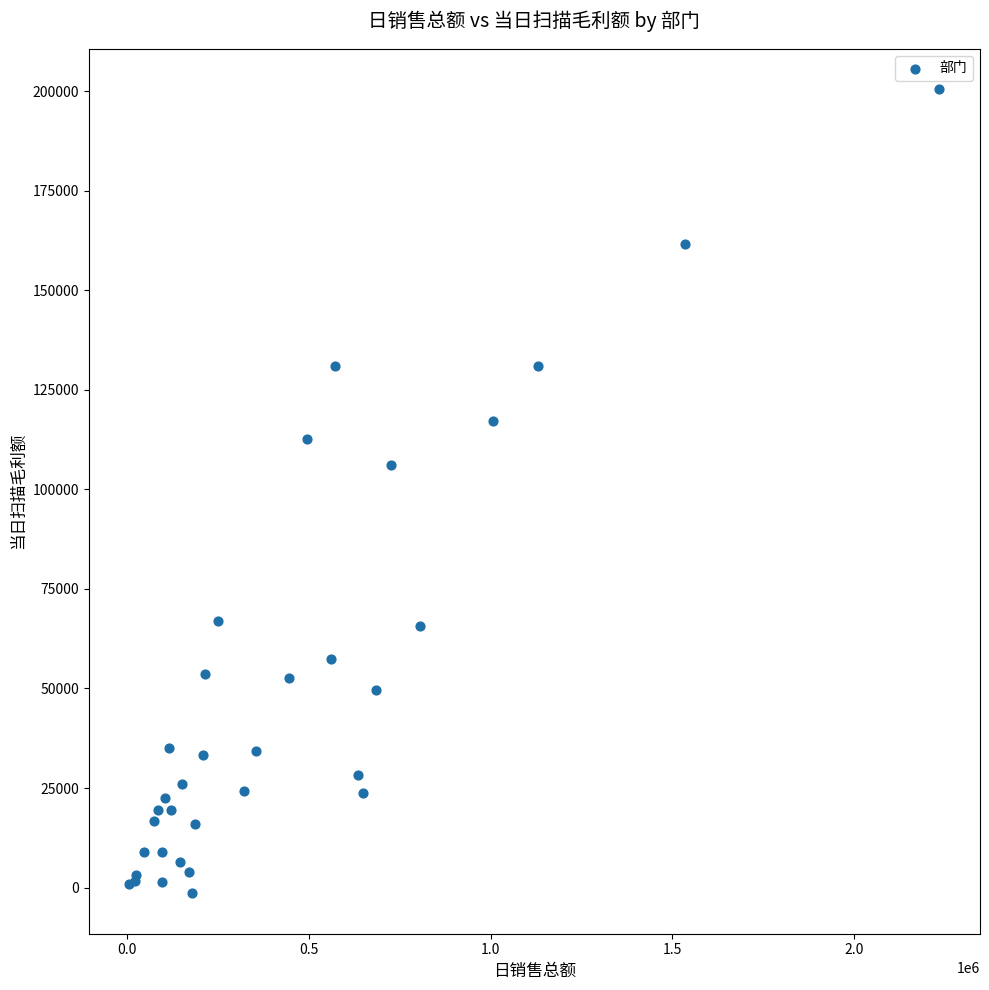

What Y value in the scatter plot is closest to 99535?

106062.6